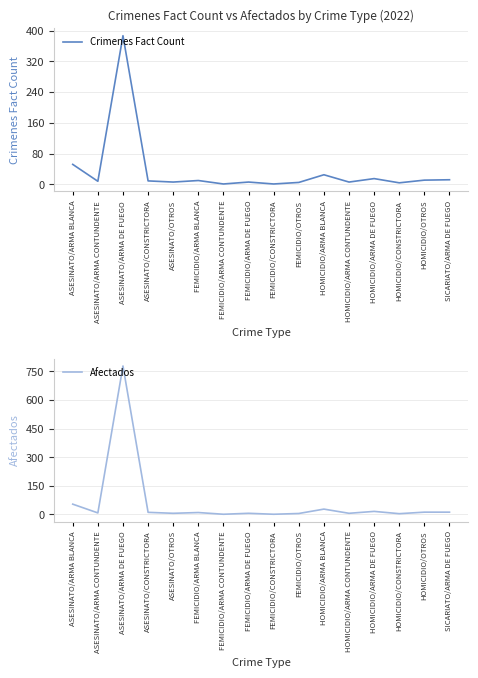

How many lines are shown in the chart?

2